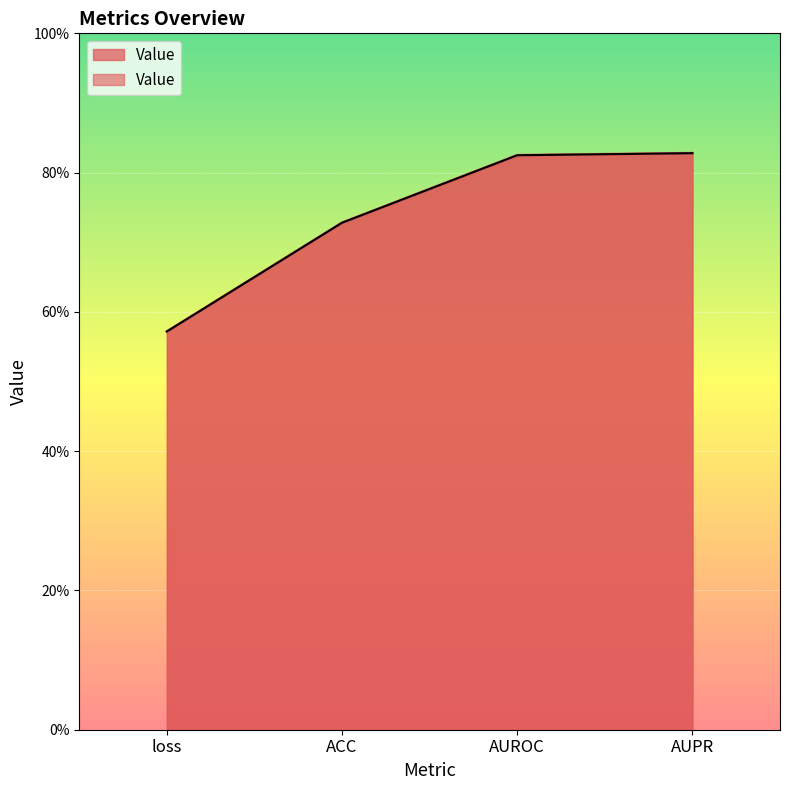

Which label corresponds to the smallest value in the chart?

loss